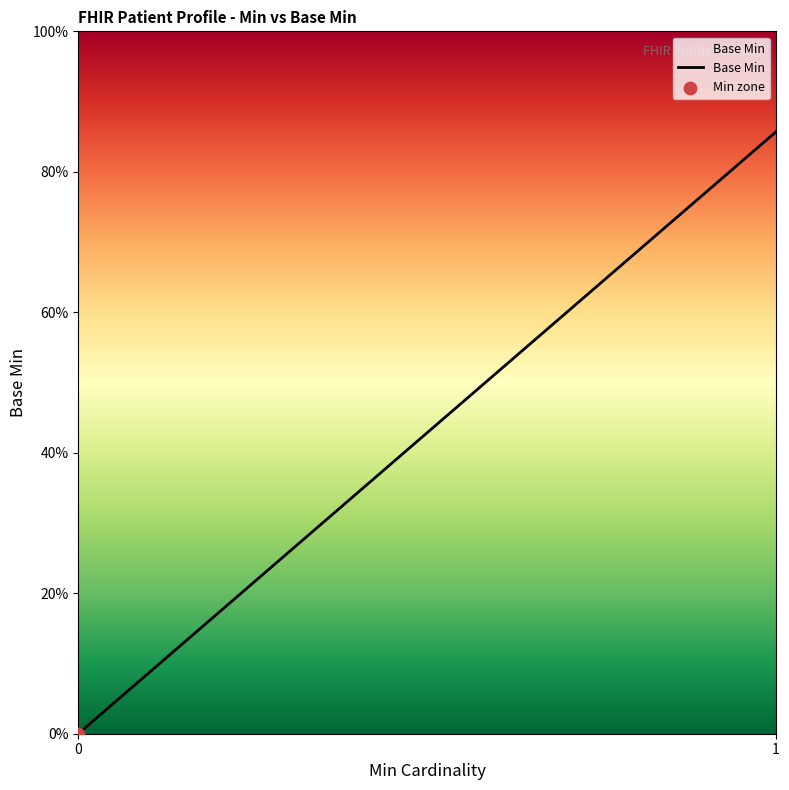

What is the change in value from 0 to 1?

+85.7